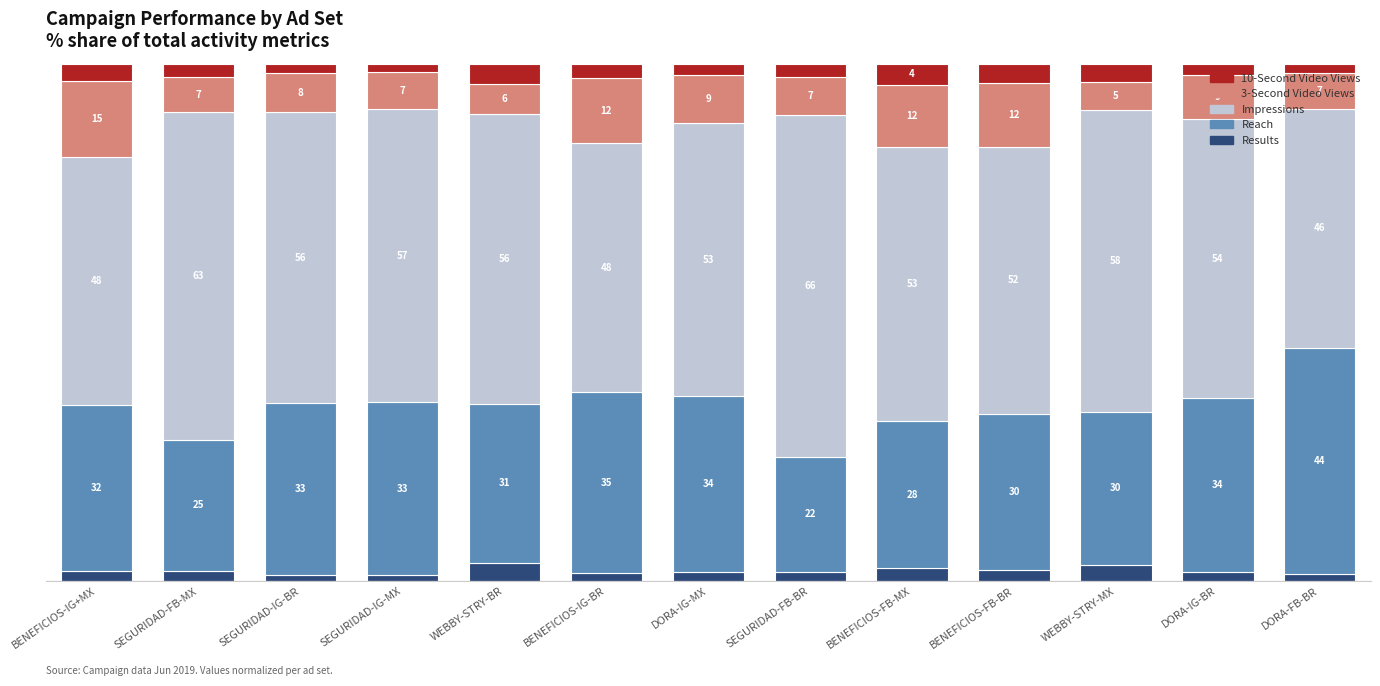

Does the chart contain stacked bars?

Yes